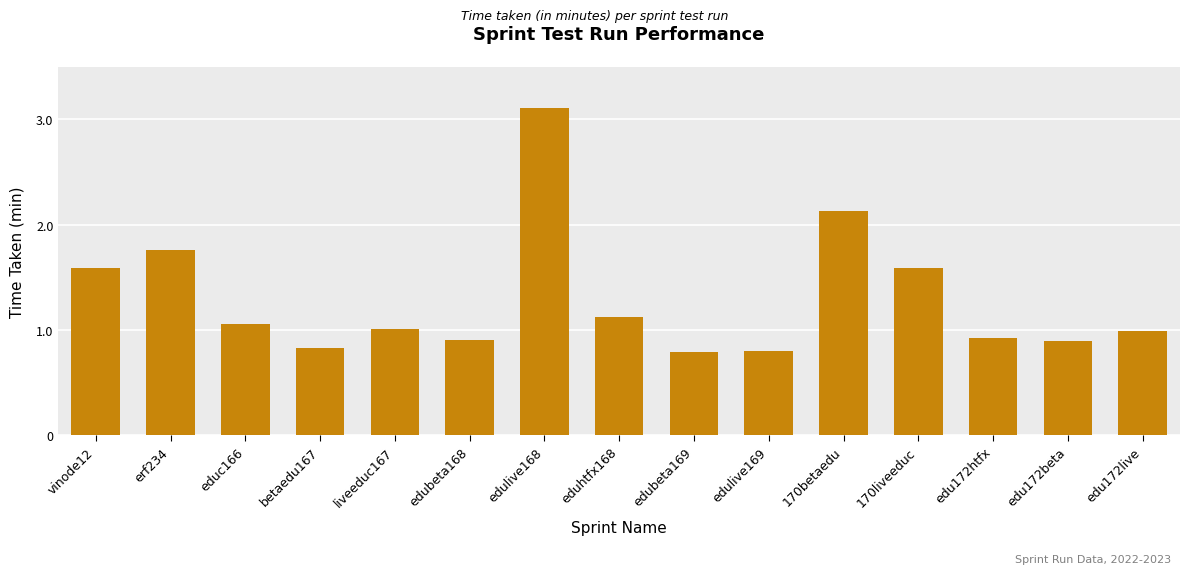

What is the sum of all values?

19.5